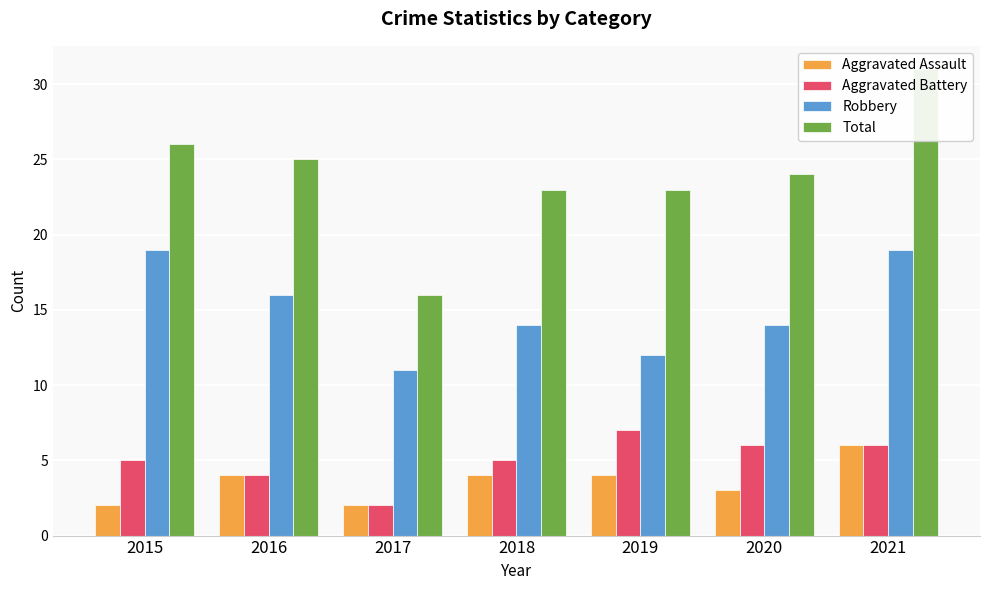

What is the value of the Aggravated Battery bar at the 2nd from the left?

4